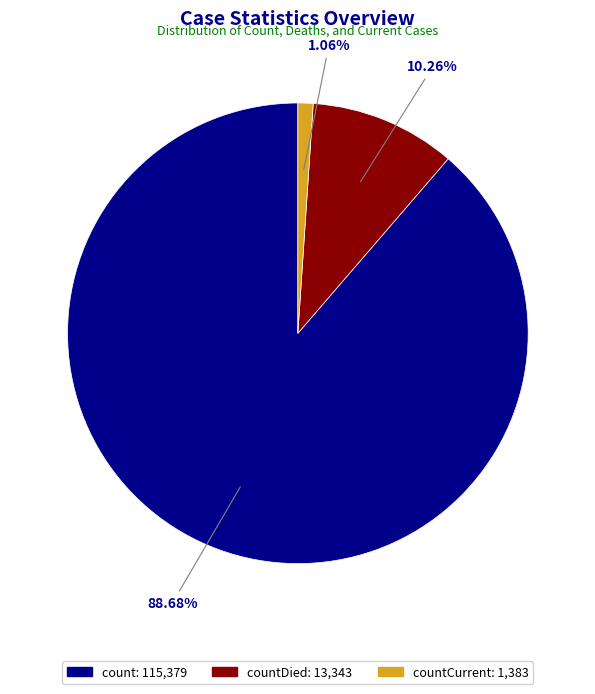

Does any single category account for the majority?

Yes